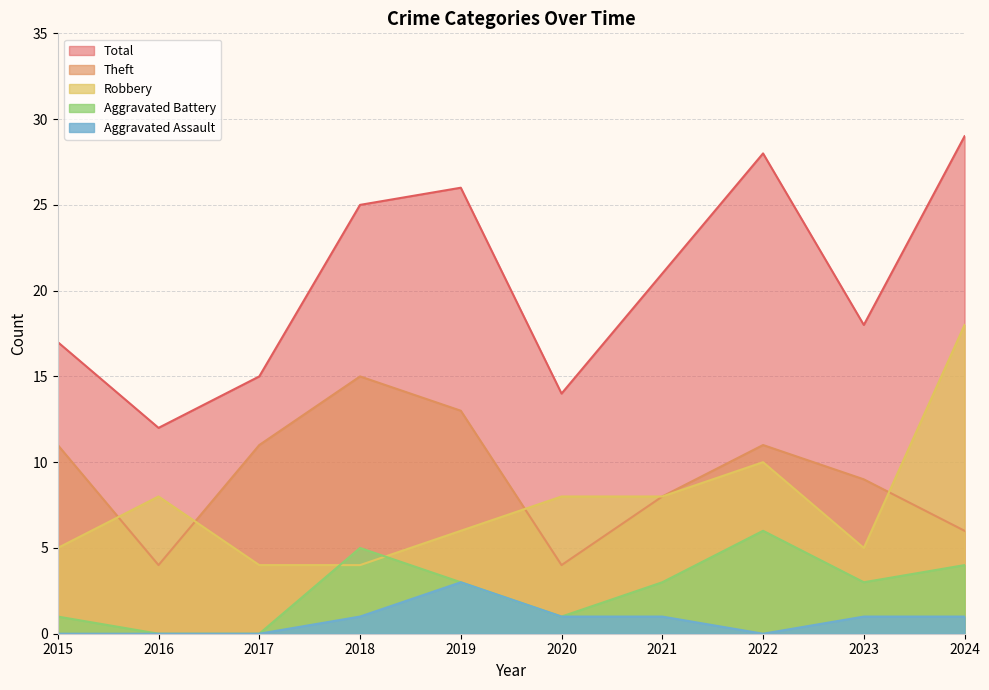

Reading left to right, what are all the values shown in this chart?

Robbery: 2015=5	2016=8	2017=4	2018=4	2019=6	2020=8	2021=8	2022=10	2023=5	2024=18
Theft: 2015=11	2016=4	2017=11	2018=15	2019=13	2020=4	2021=8	2022=11	2023=9	2024=6
Aggravated Battery: 2015=1	2016=0	2017=0	2018=5	2019=3	2020=1	2021=3	2022=6	2023=3	2024=4
Aggravated Assault: 2015=0	2016=0	2017=0	2018=1	2019=3	2020=1	2021=1	2022=0	2023=1	2024=1
Total: 2015=17	2016=12	2017=15	2018=25	2019=26	2020=14	2021=21	2022=28	2023=18	2024=29